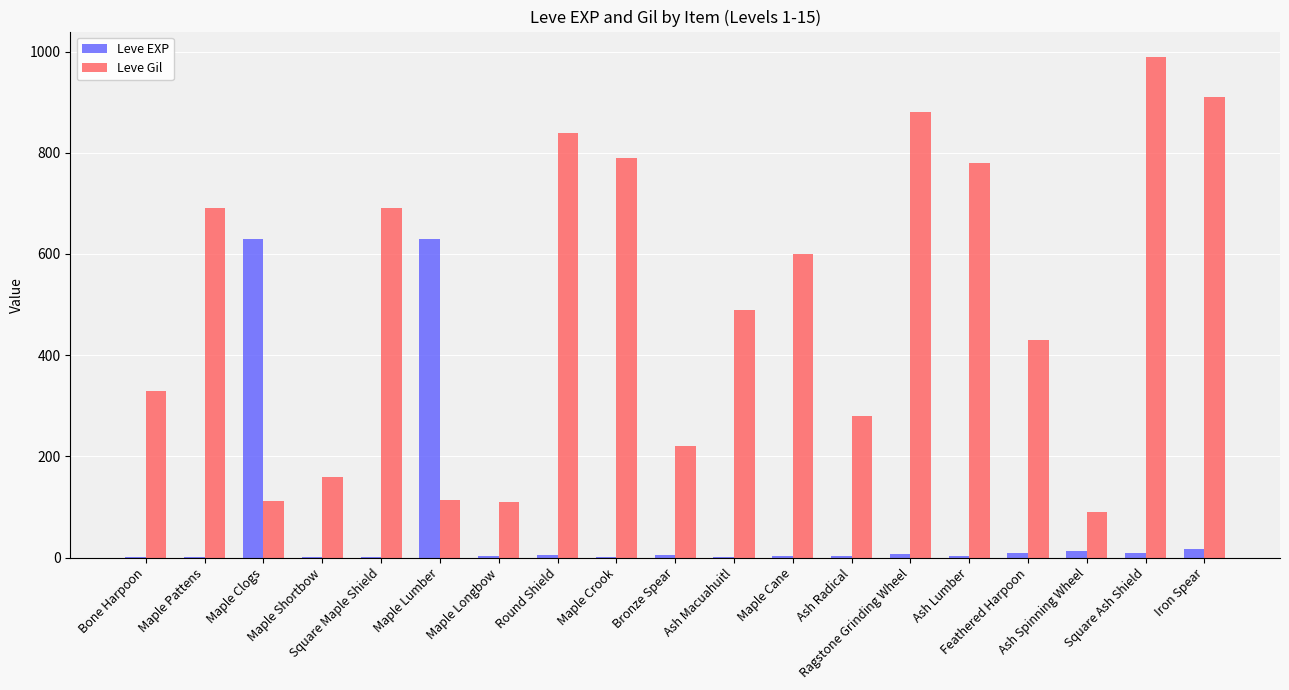

Which series has the largest total across all categories?

Leve Gil